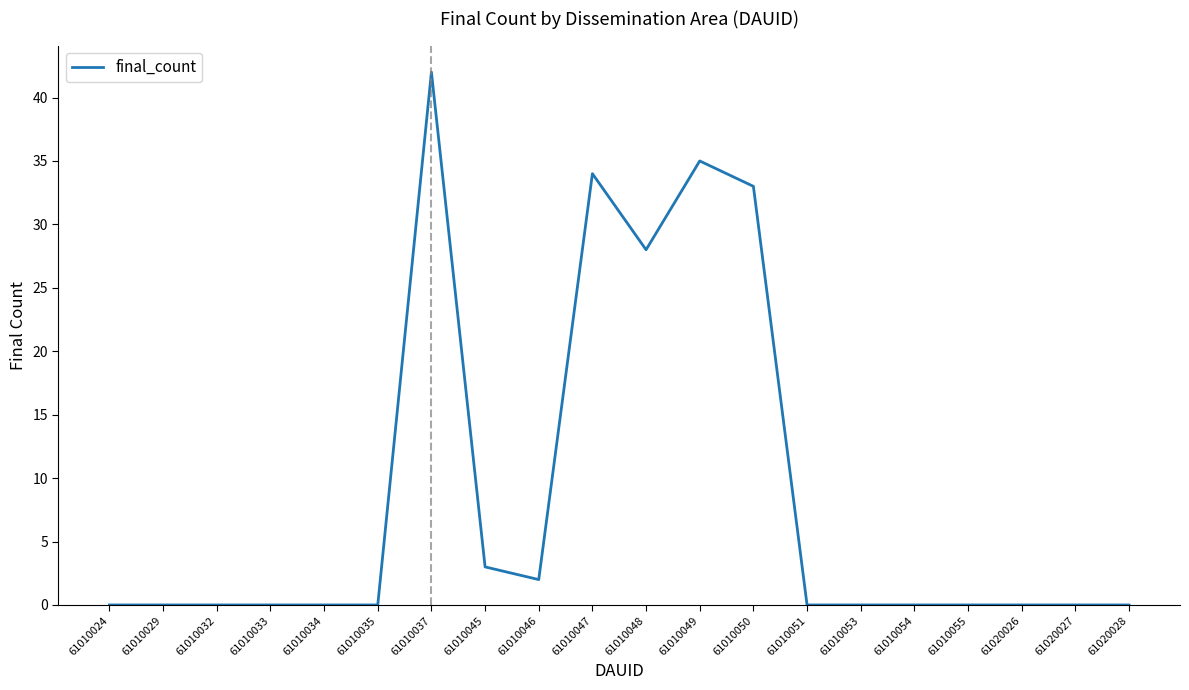

True or false: the data shows 0 at 61020027.

True